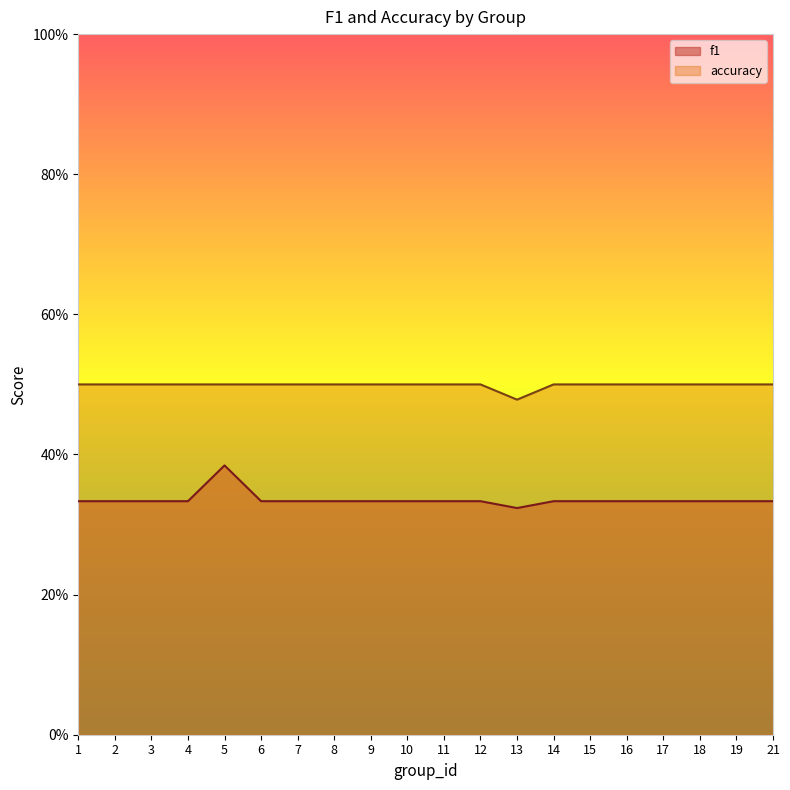

Does the chart display data point markers on the line(s)?

No